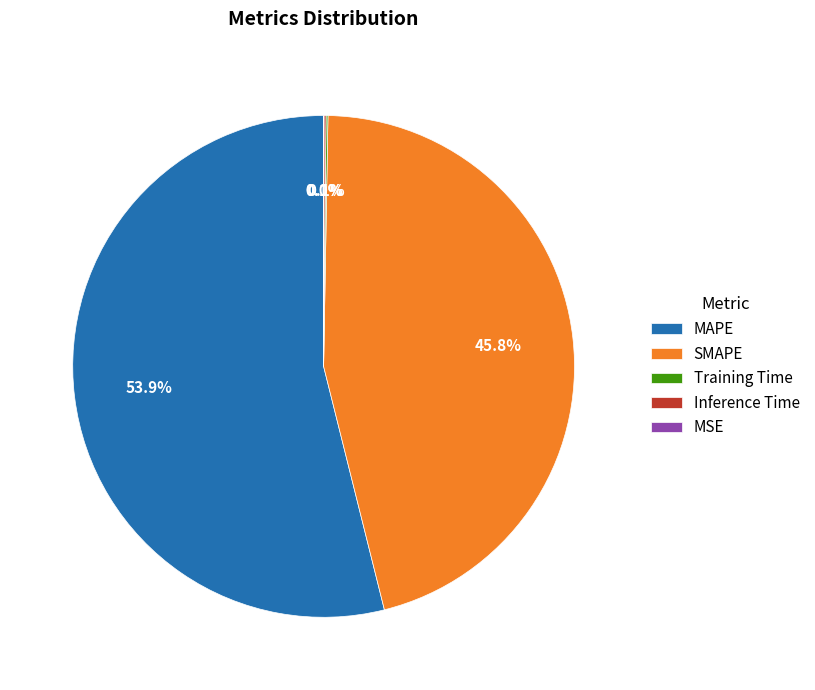

Is the sum of SMAPE and MAPE greater than half?

Yes